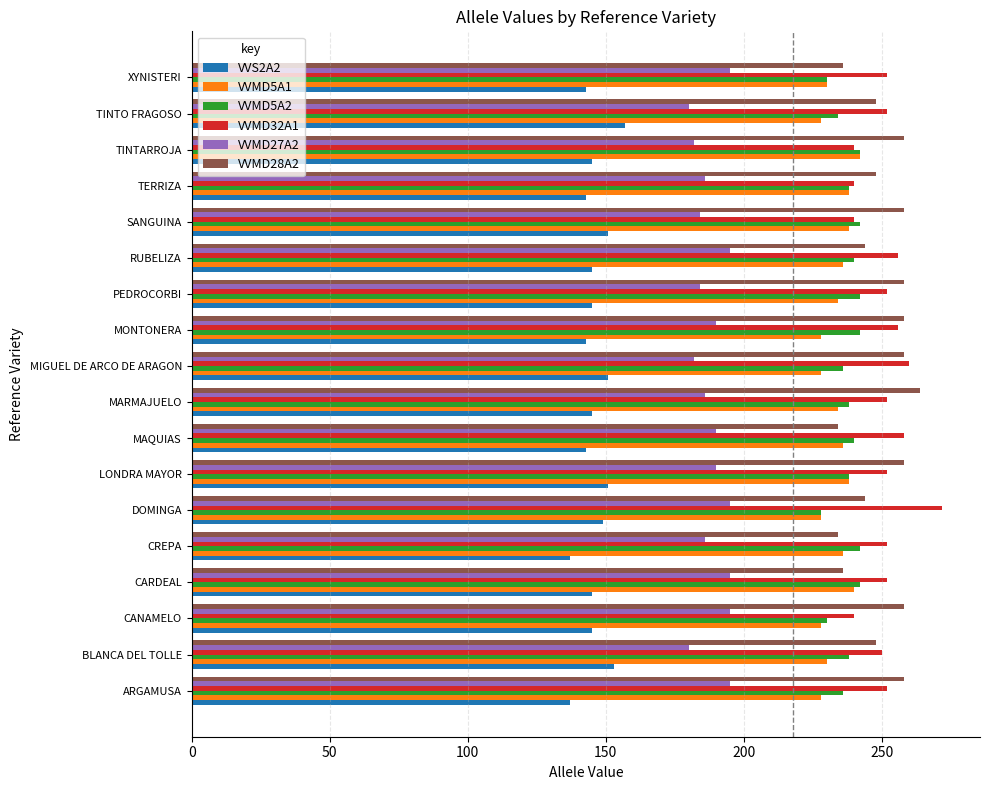

What are all the series names shown in the legend?

VVS2A2, VVMD5A1, VVMD5A2, VVMD32A1, VVMD27A2, VVMD28A2